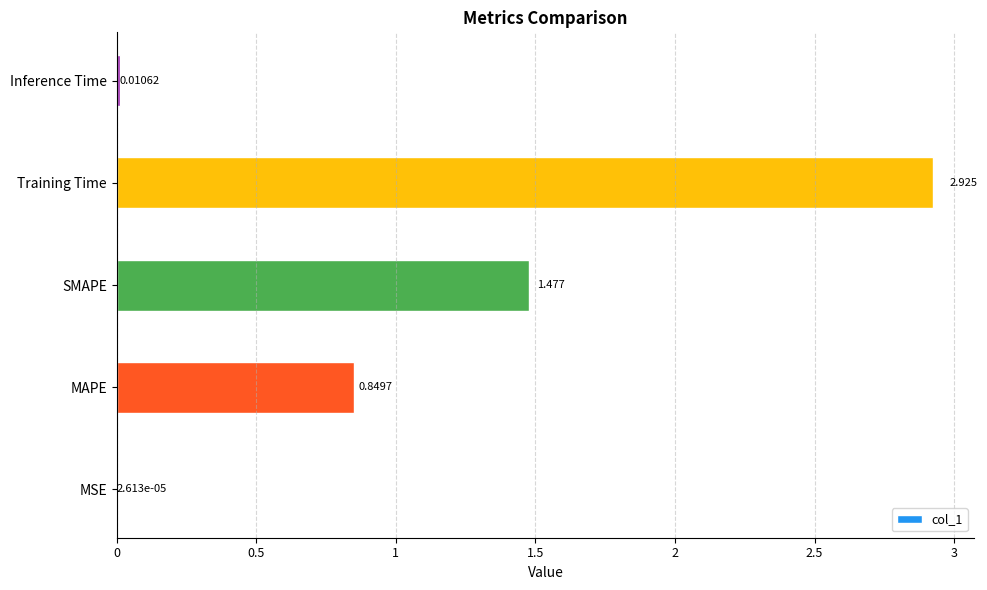

Does the chart contain stacked bars?

No